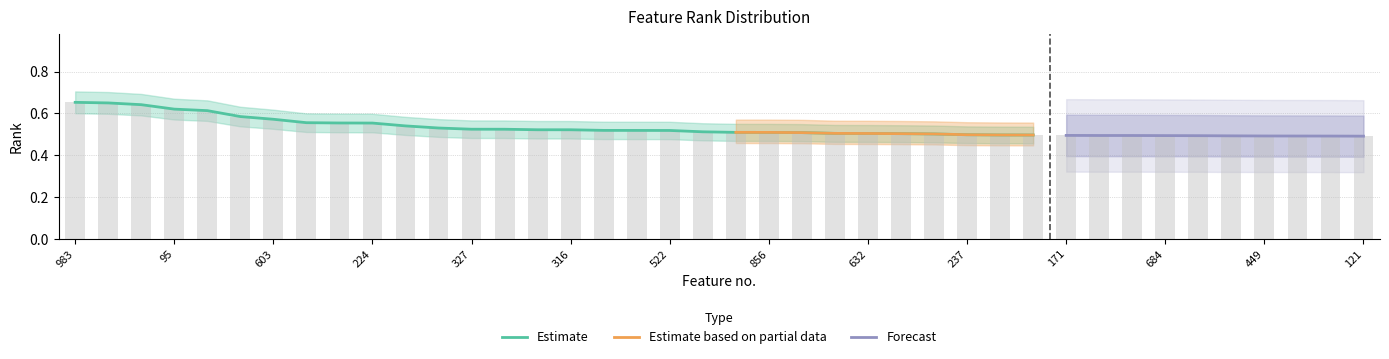

How many values are between 0 and 1?

40